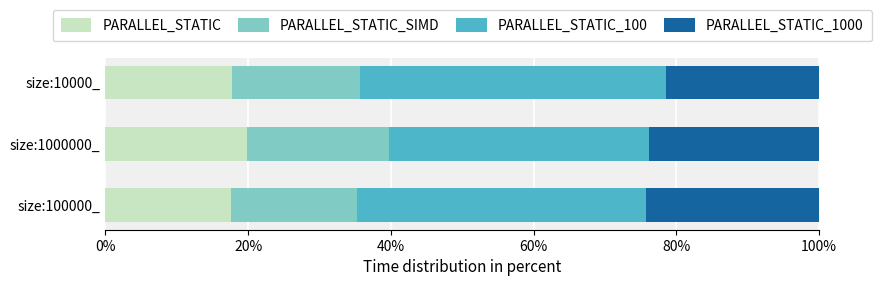

What is the difference between the maximum and minimum values in the PARALLEL_STATIC series?

2.3